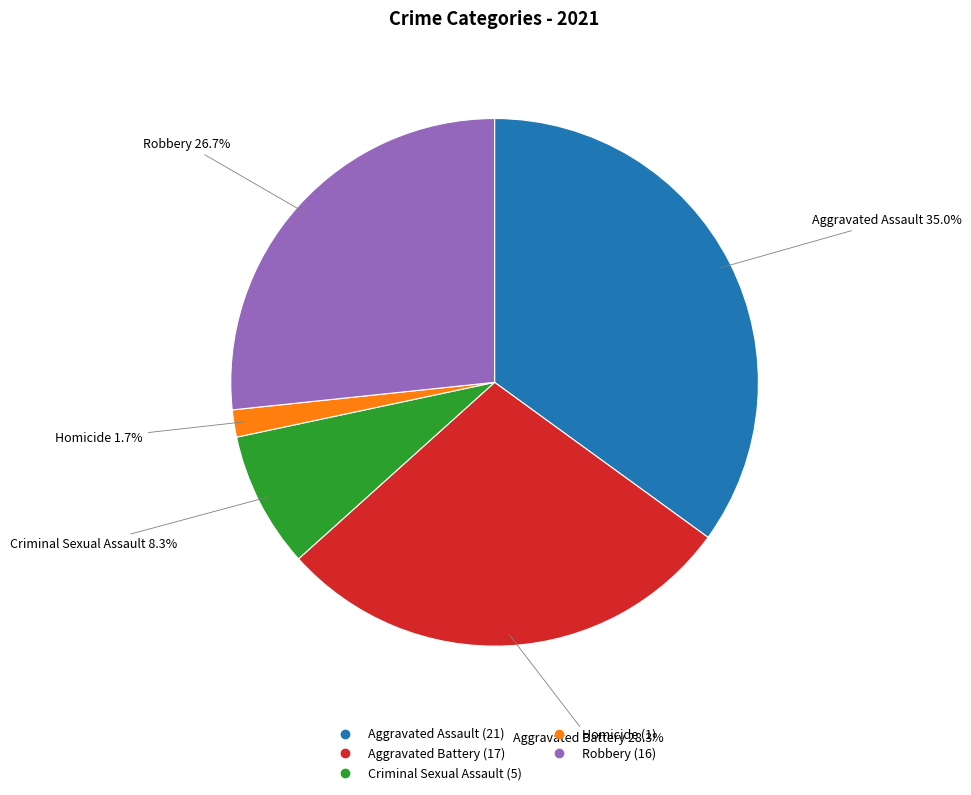

Rank the categories by value from highest to lowest.

Aggravated Assault, Aggravated Battery, Robbery, Criminal Sexual Assault, Homicide